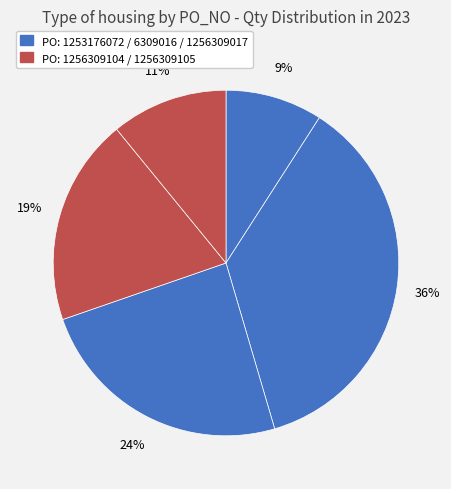

How many segments does this pie chart have?

5